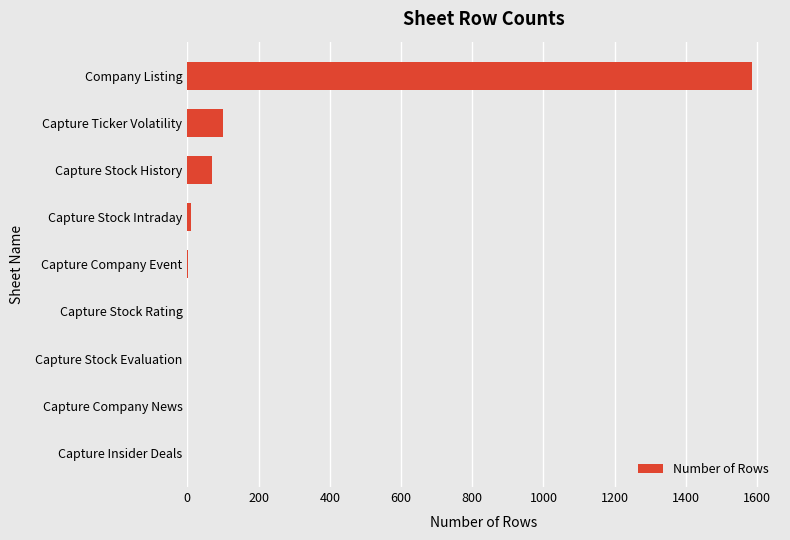

At which category does the chart reach its peak across all series?

Company Listing